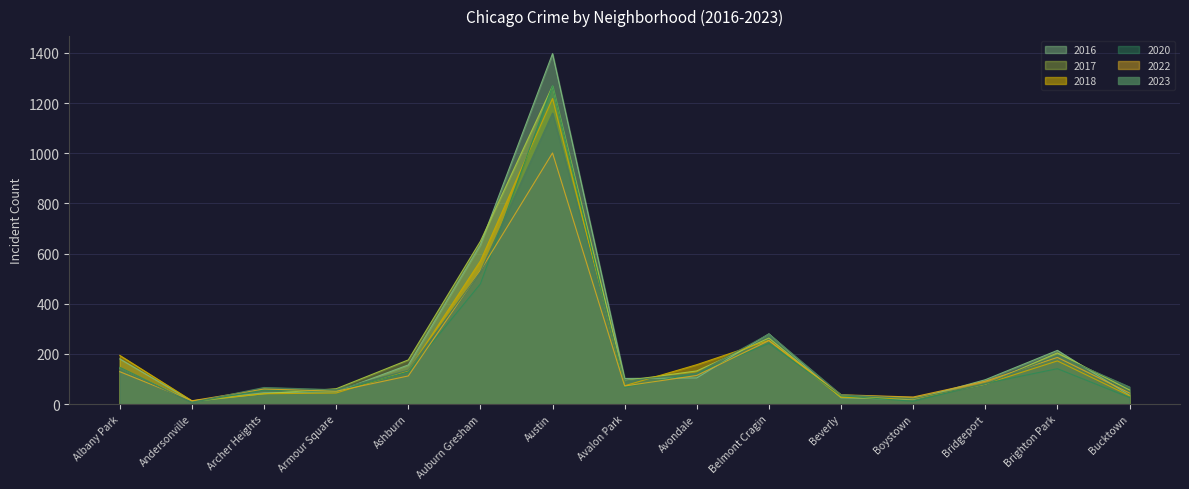

How many lines are shown in the chart?

6